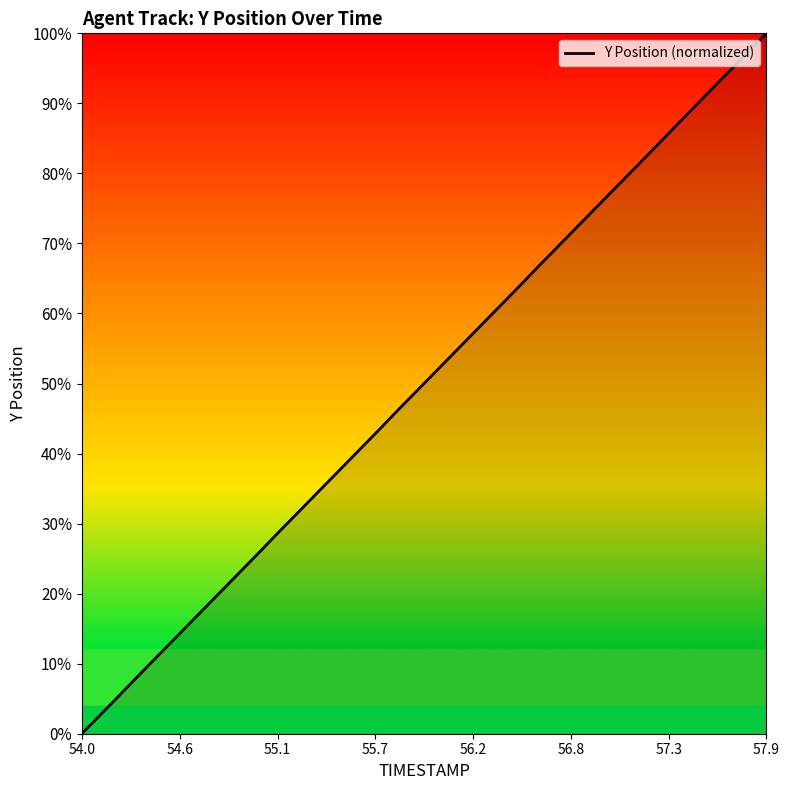

How many lines are shown in the chart?

1